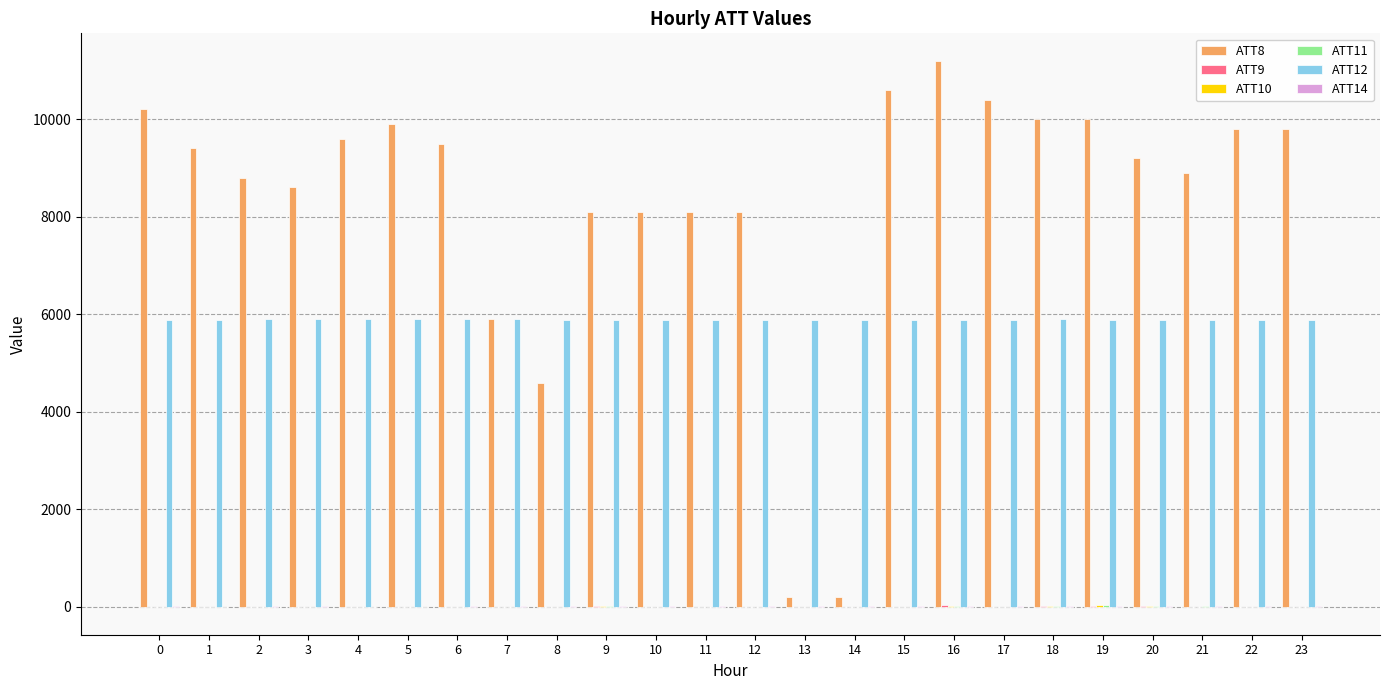

What is the maximum value shown in the chart?

11200.0